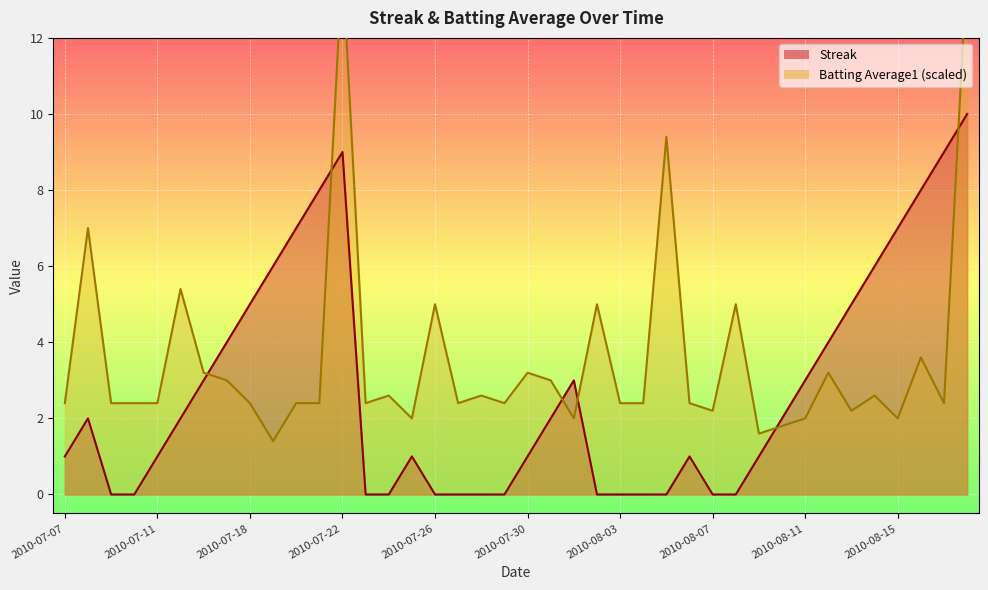

What is the spread (max minus min) of values at 2010-07-22?

5.0